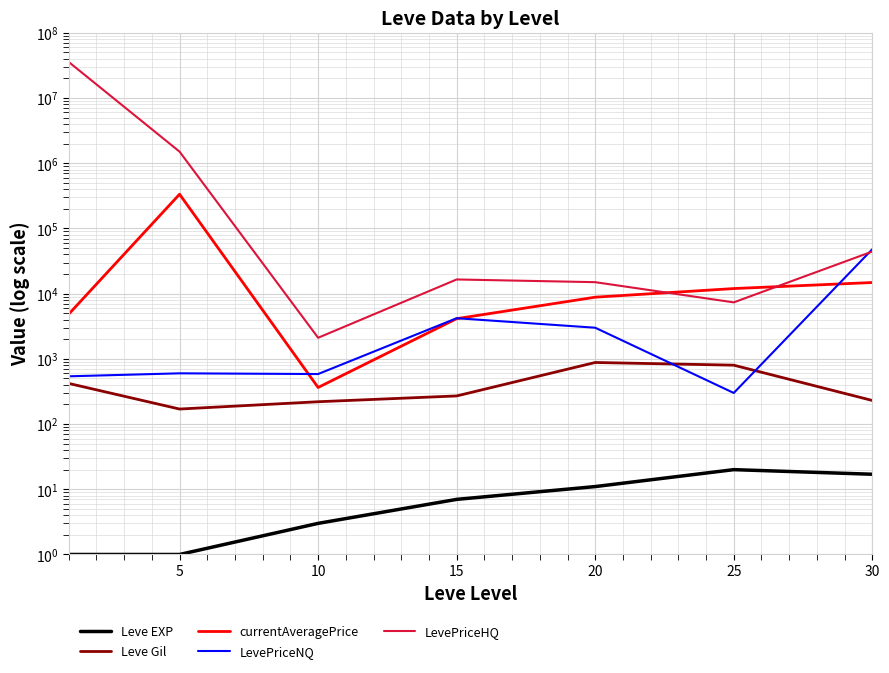

True or false: LevePriceHQ has a value of 25718 at 20.

False